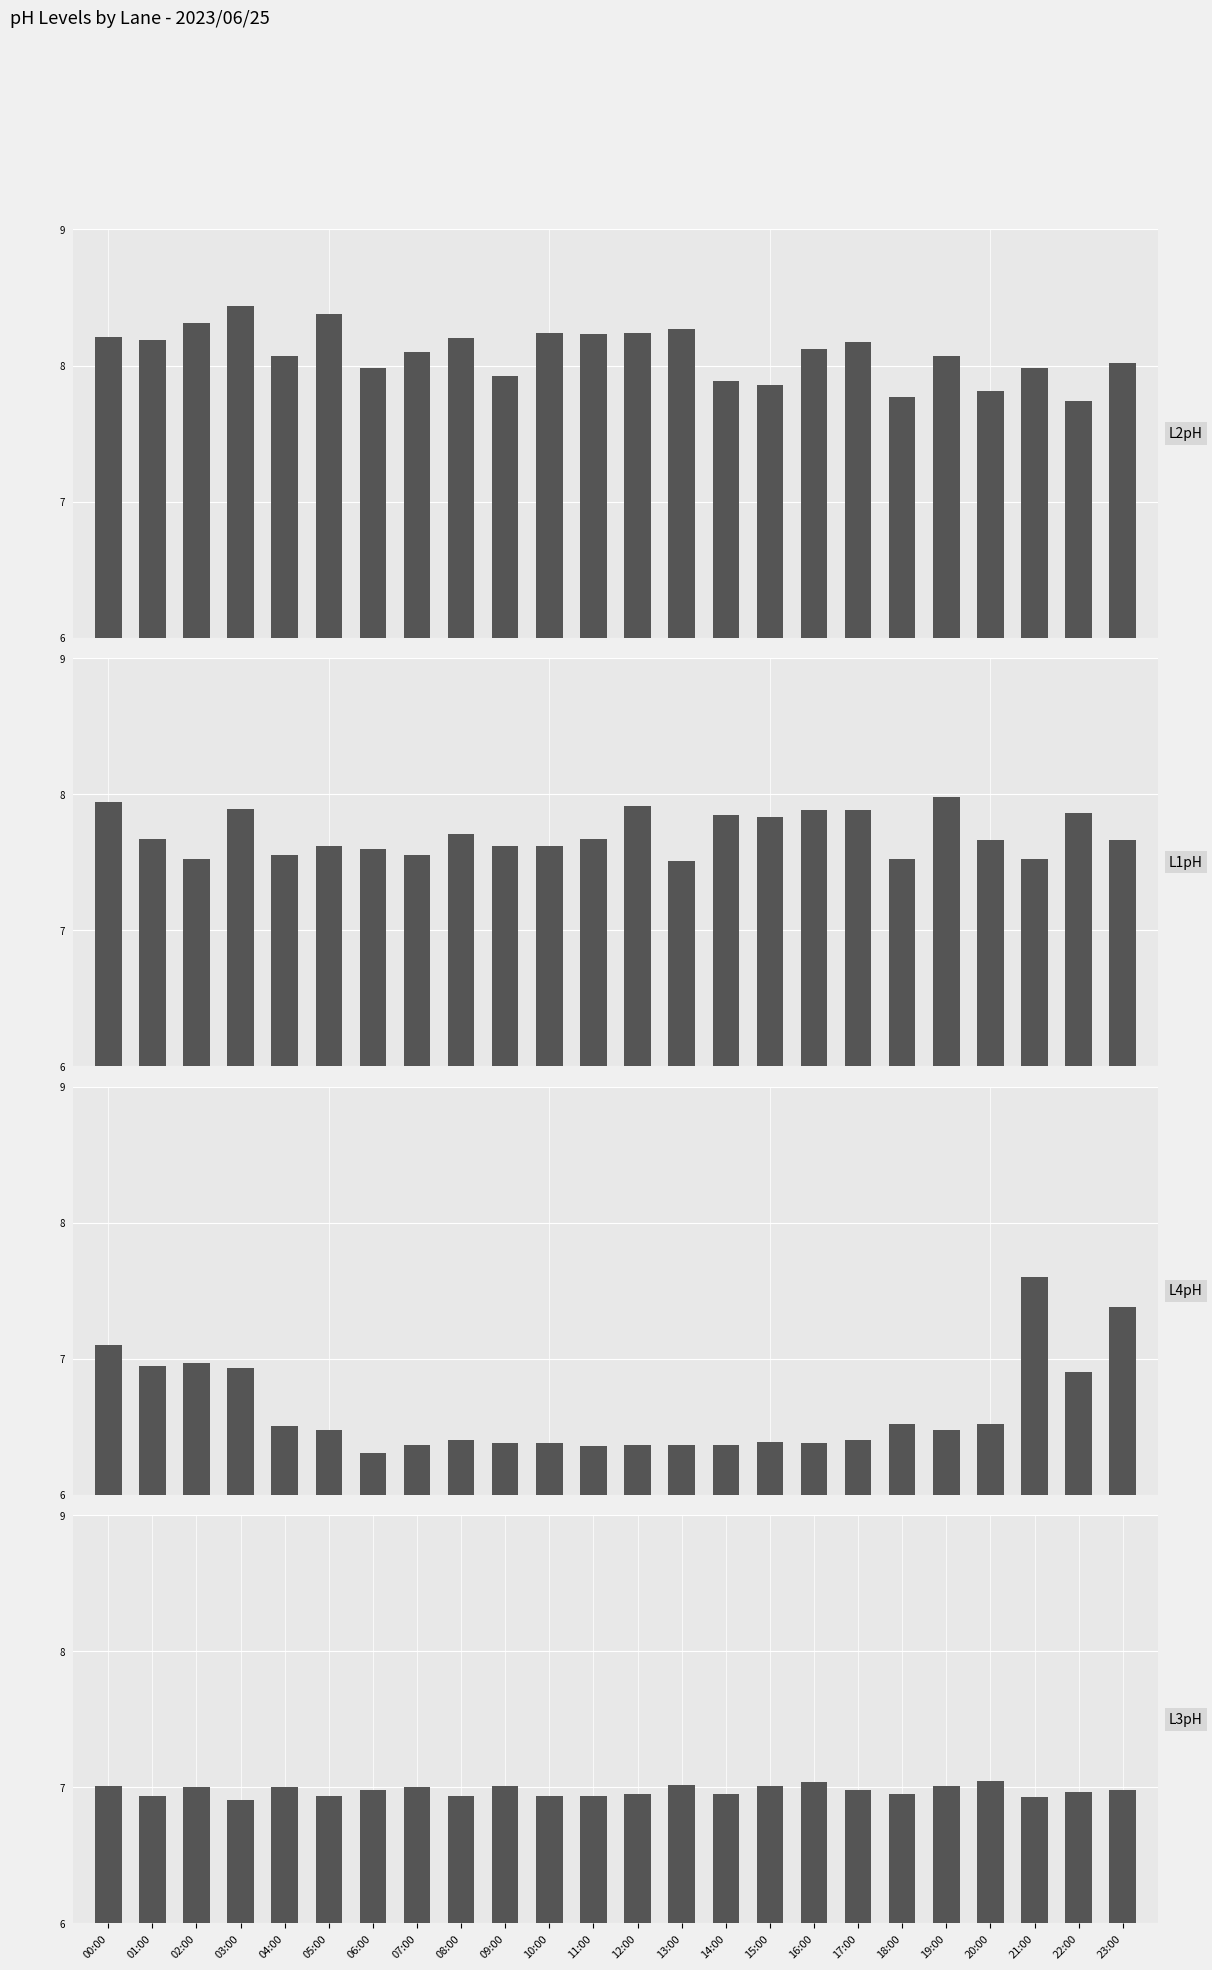

What is the difference between the maximum and minimum values in the L2pH series?

0.7